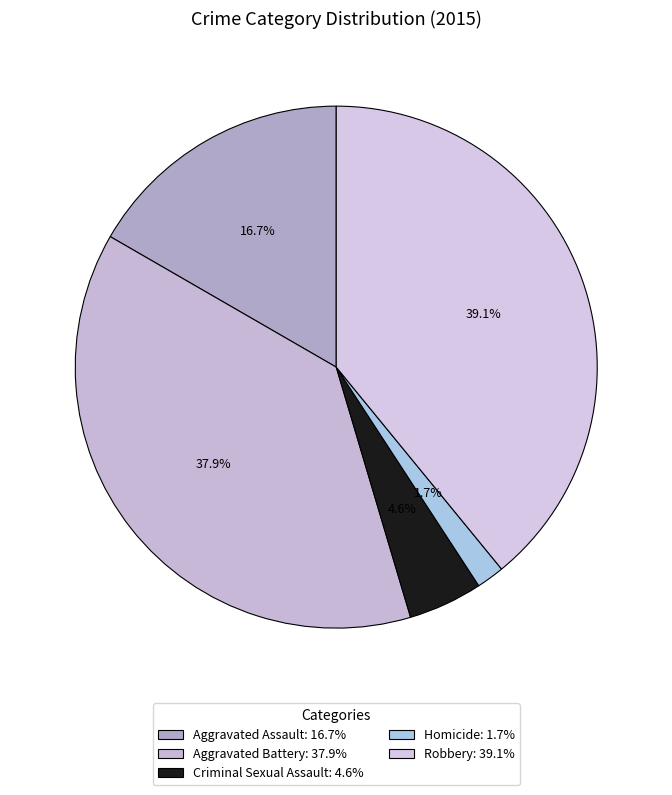

Between Criminal Sexual Assault and Aggravated Battery, which is larger?

Aggravated Battery